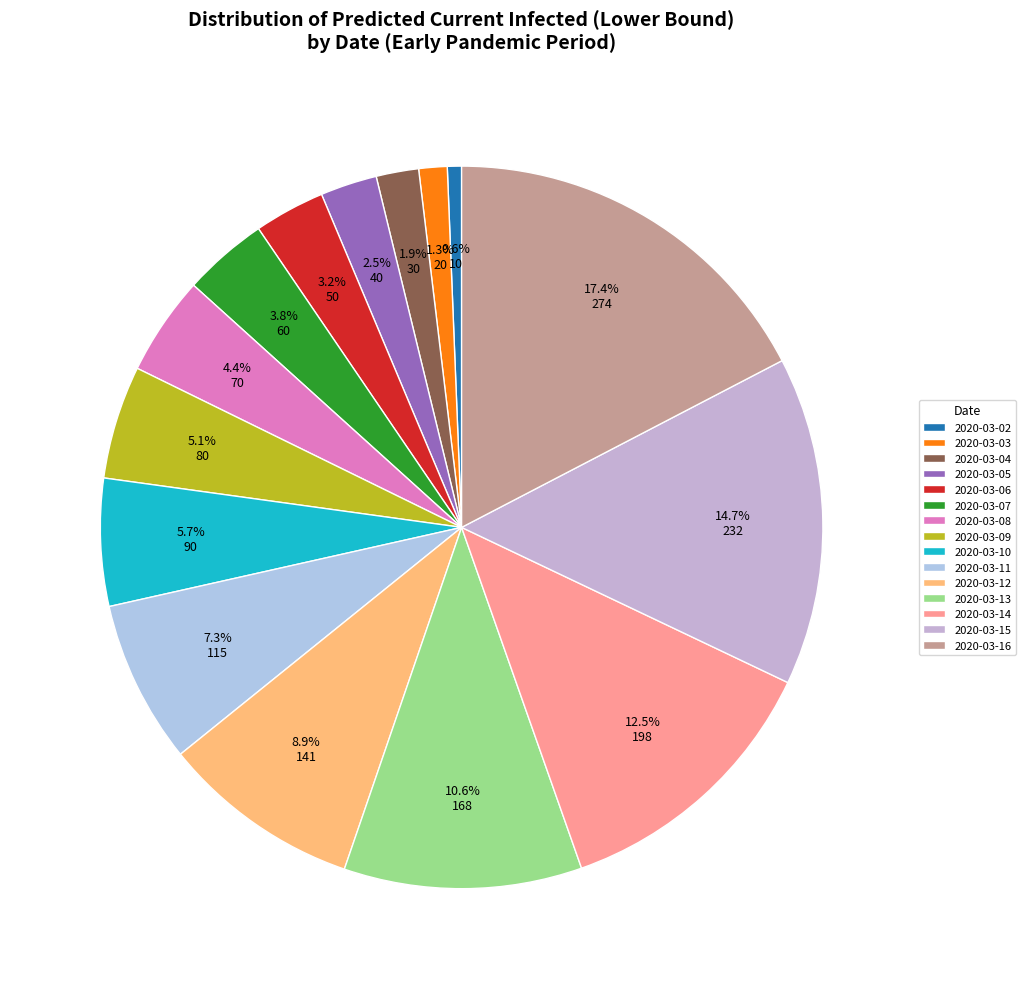

The 2020-03-15 slice represents 15% of the pie. True or false?

True